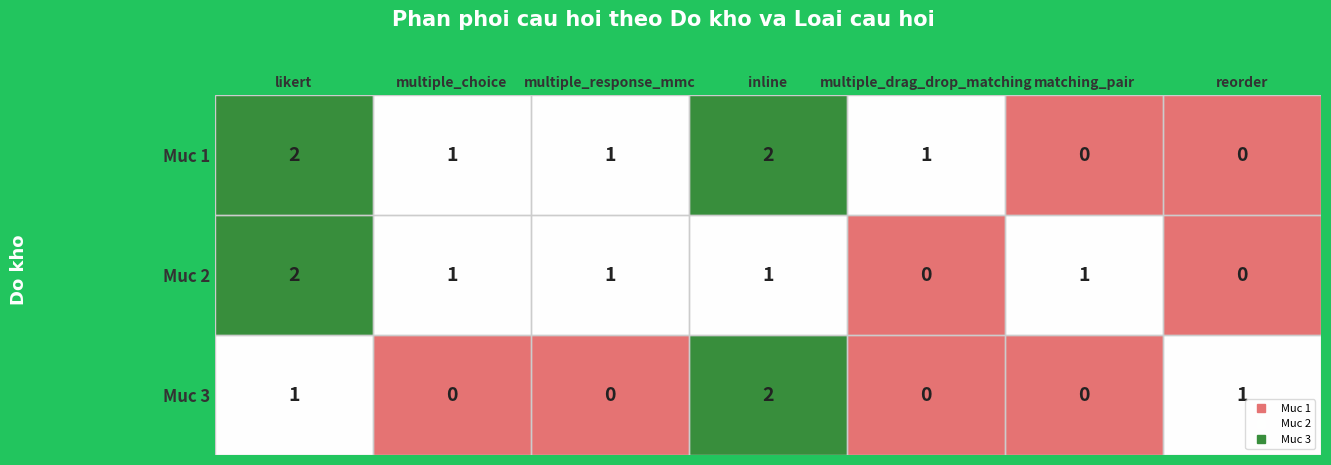

The value of Muc 1 at multiple_choice is 0. True or false?

False